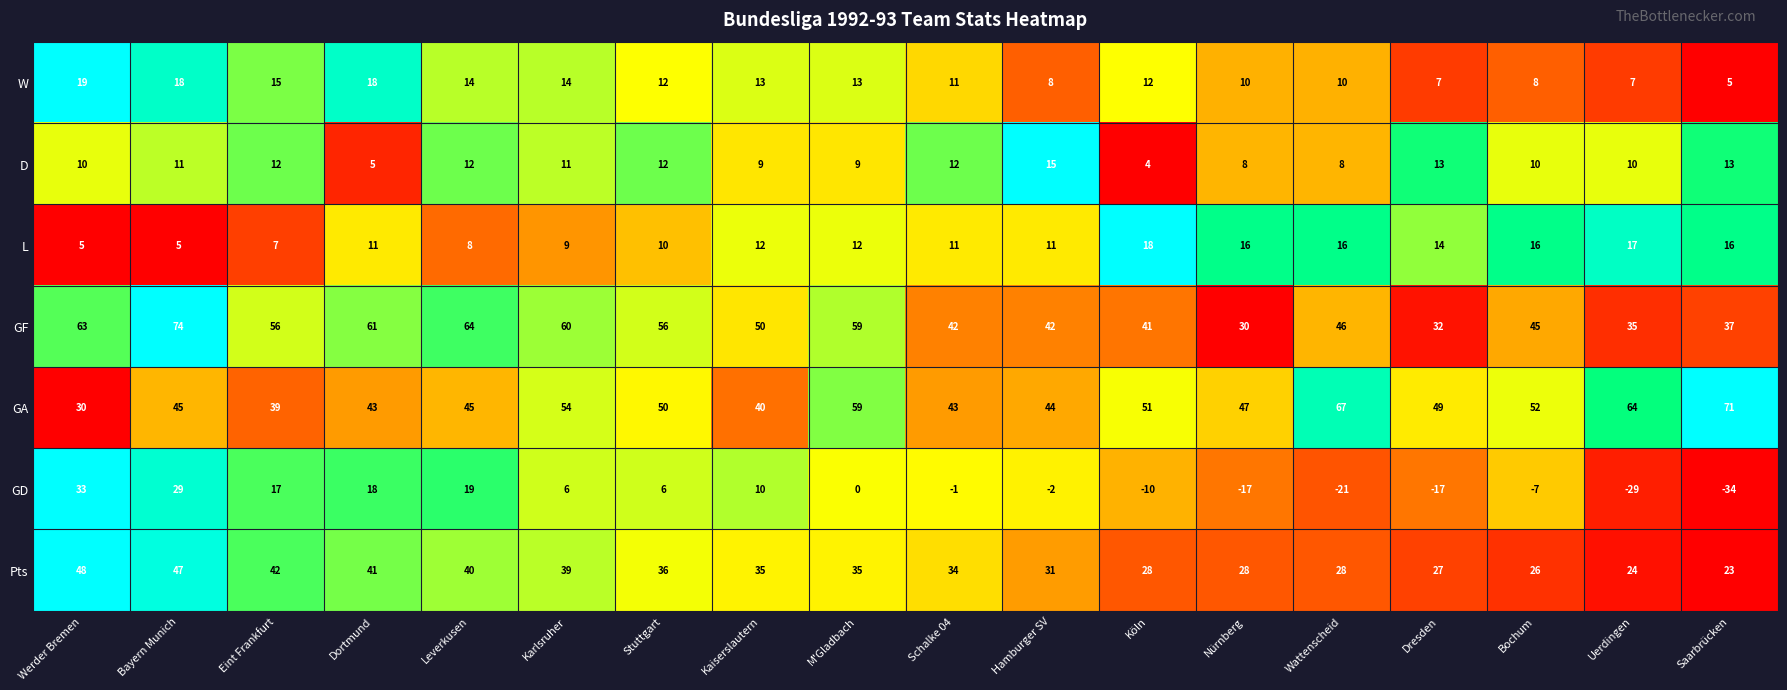

What is the spread (max minus min) of values at Stuttgart?

50